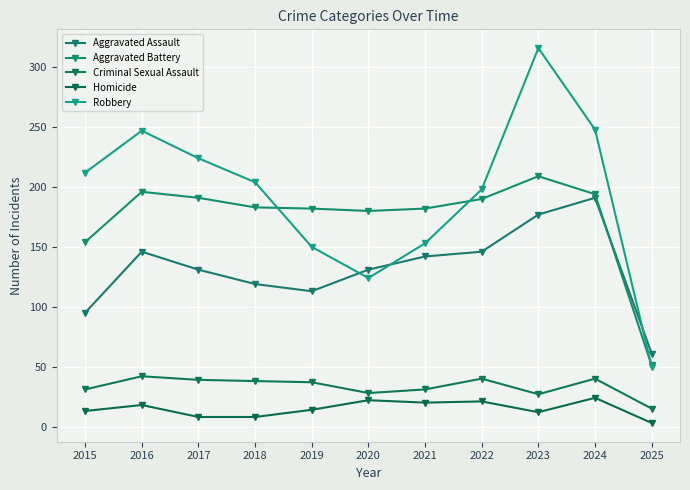

Reading left to right, what are all the values shown in this chart?

Aggravated Assault: 2015=95	2016=146	2017=131	2018=119	2019=113	2020=131	2021=142	2022=146	2023=177	2024=191	2025=61
Aggravated Battery: 2015=154	2016=196	2017=191	2018=183	2019=182	2020=180	2021=182	2022=190	2023=209	2024=194	2025=51
Criminal Sexual Assault: 2015=31	2016=42	2017=39	2018=38	2019=37	2020=28	2021=31	2022=40	2023=27	2024=40	2025=15
Homicide: 2015=13	2016=18	2017=8	2018=8	2019=14	2020=22	2021=20	2022=21	2023=12	2024=24	2025=3
Robbery: 2015=212	2016=247	2017=224	2018=204	2019=150	2020=124	2021=153	2022=198	2023=316	2024=248	2025=50